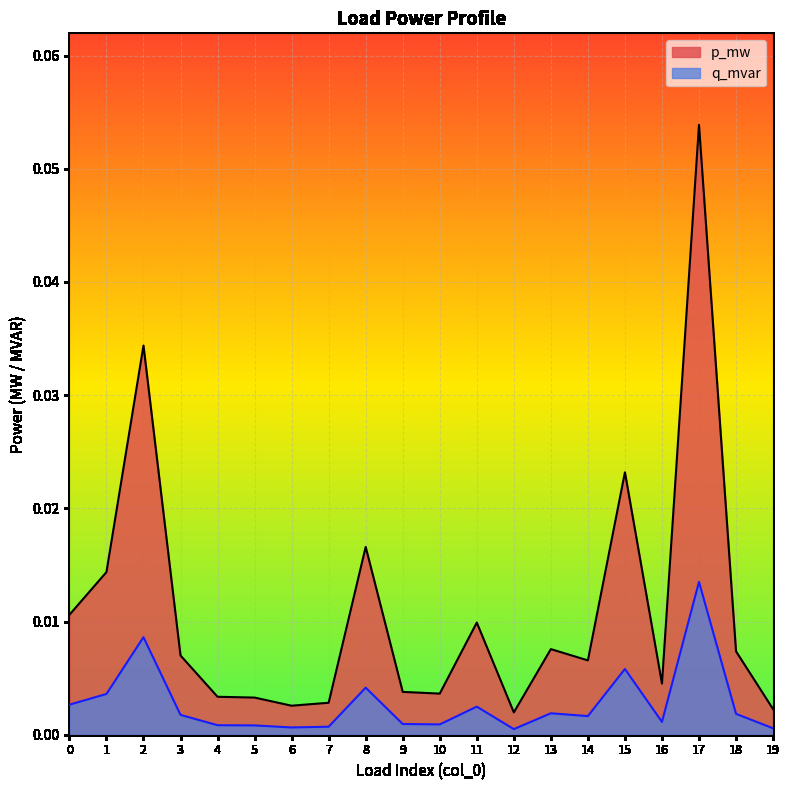

True or false: q_mvar has a value of 0.0 at 4.

False